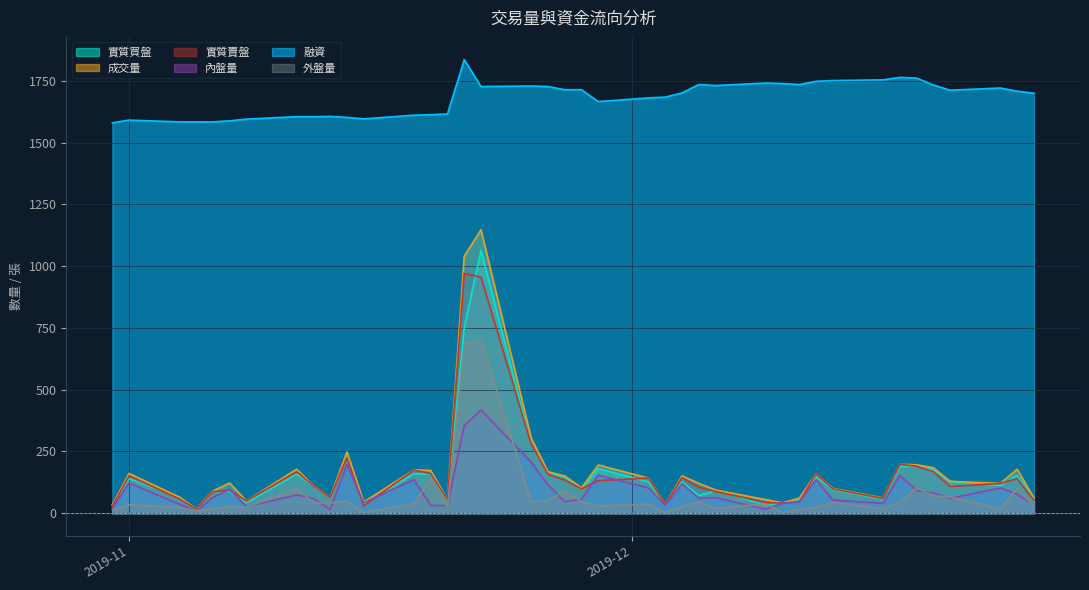

Where is 外盤量 nearest to the value 352?

2019-11-19